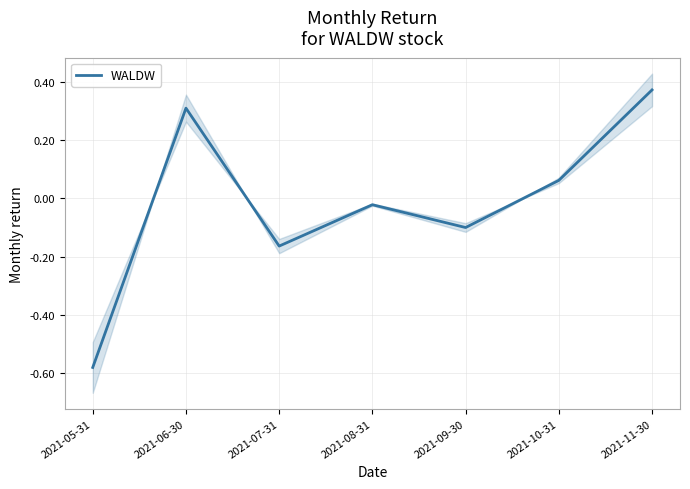

Where is the first local minimum?

2021-07-31